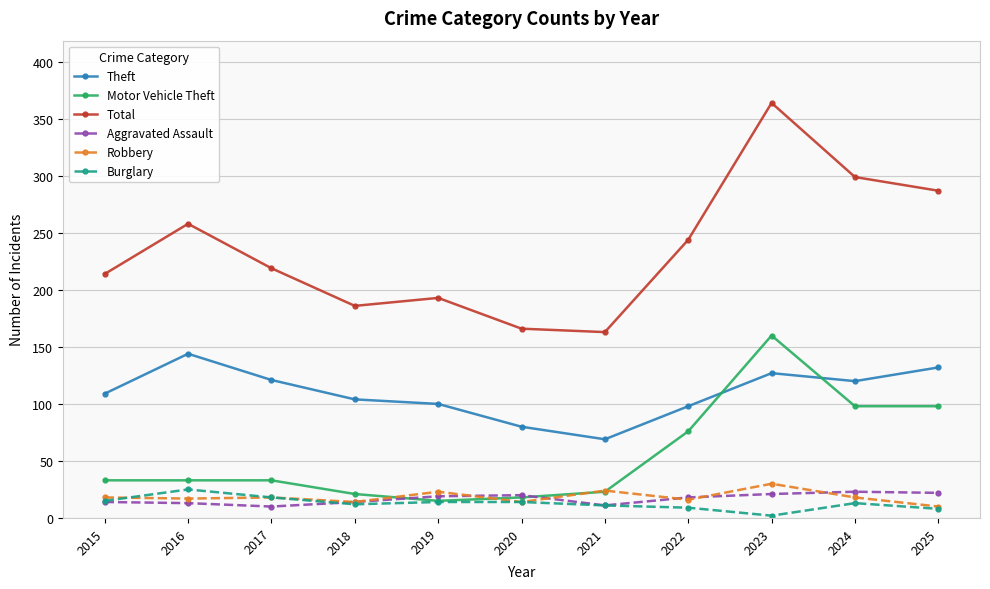

At which label is Motor Vehicle Theft closest to 87?

2022